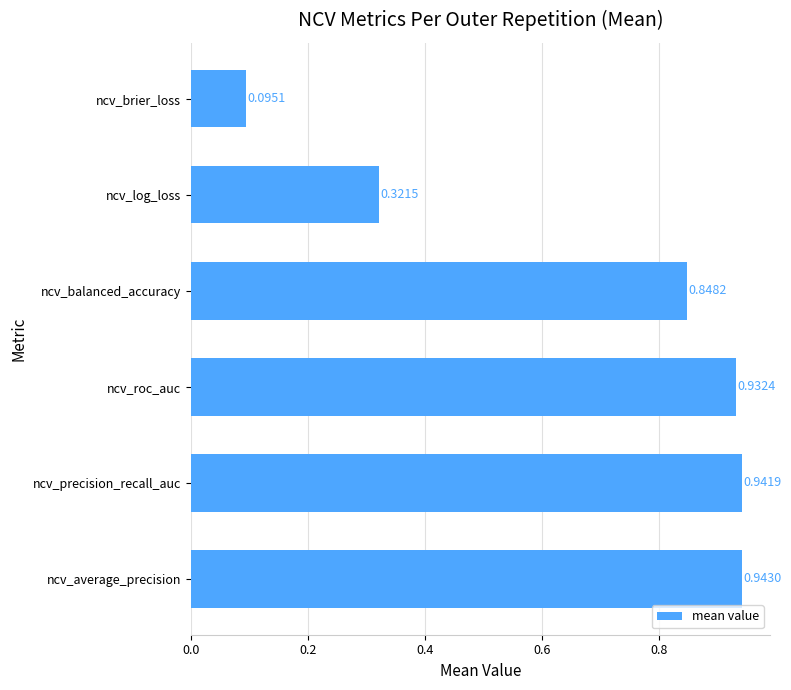

Which label corresponds to the smallest value in the chart?

ncv_brier_loss